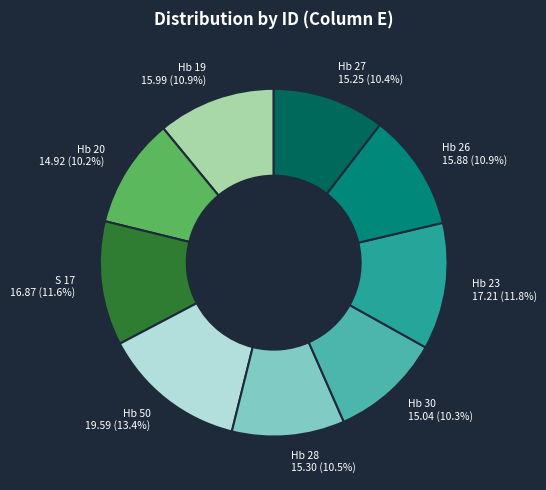

The Hb 19 slice represents 21% of the pie. True or false?

False